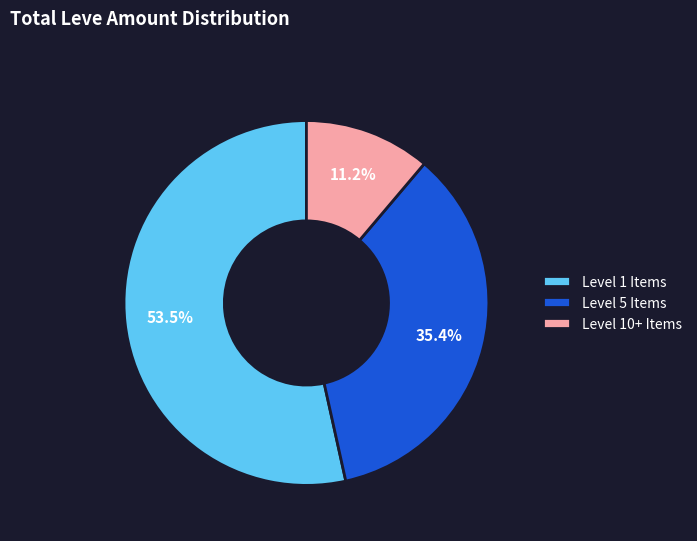

Do Level 1 Items and Level 5 Items together represent more than half of the pie?

Yes